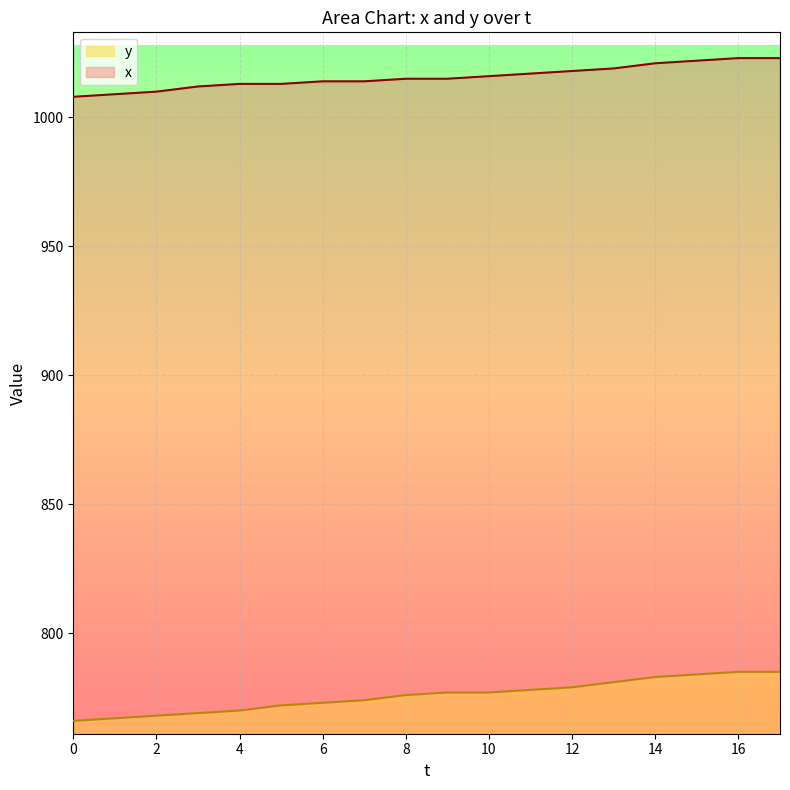

What is the difference between the y values at 8 and 3?

7